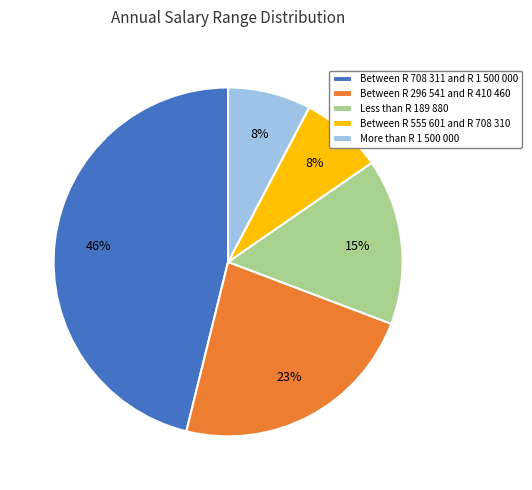

To the nearest percent, what is the combined percentage of Between R 296 541 and R 410 460 and Between R 708 311 and R 1 500 000?

69%